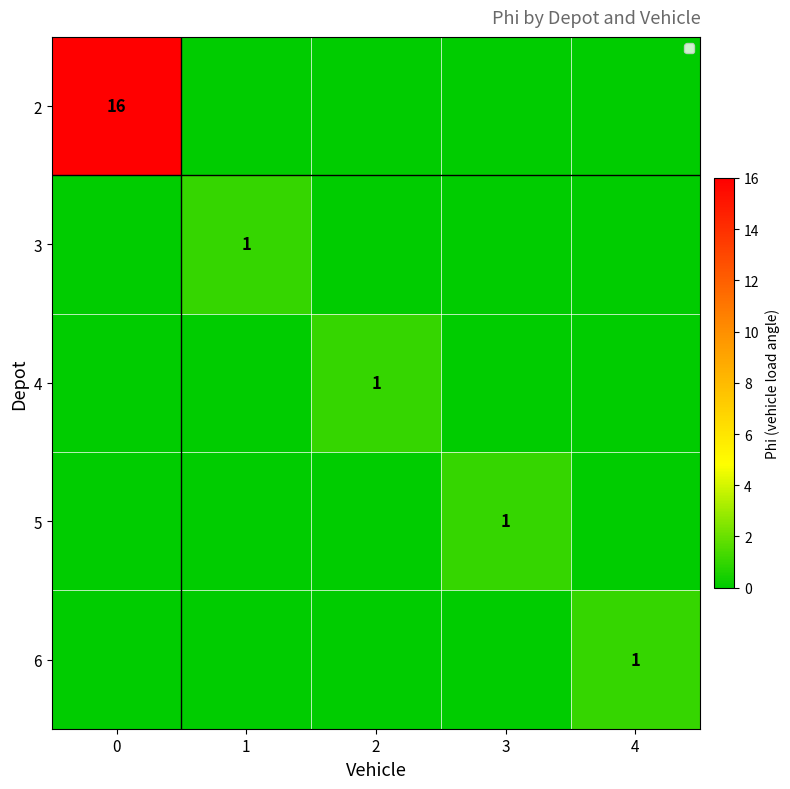

How many 3 values are between 0 and 1?

5